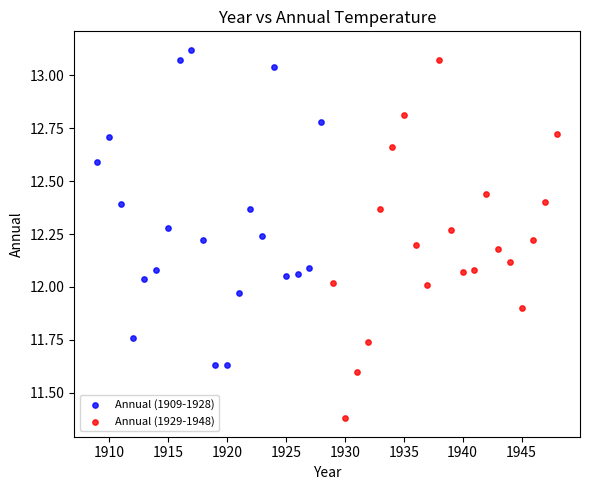

Which series contains the lowest Y value?

Annual (1929-1948)